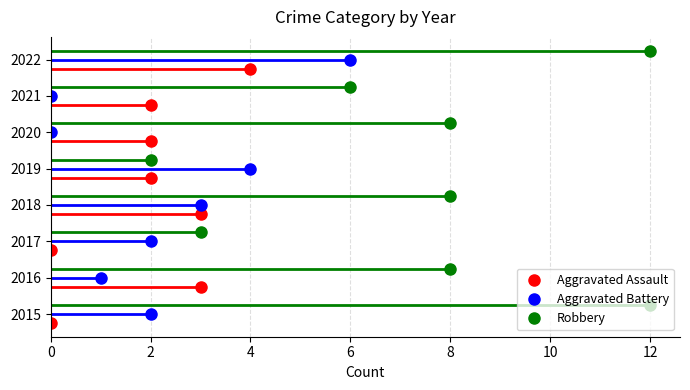

At which category does the chart reach its peak across all series?

2015